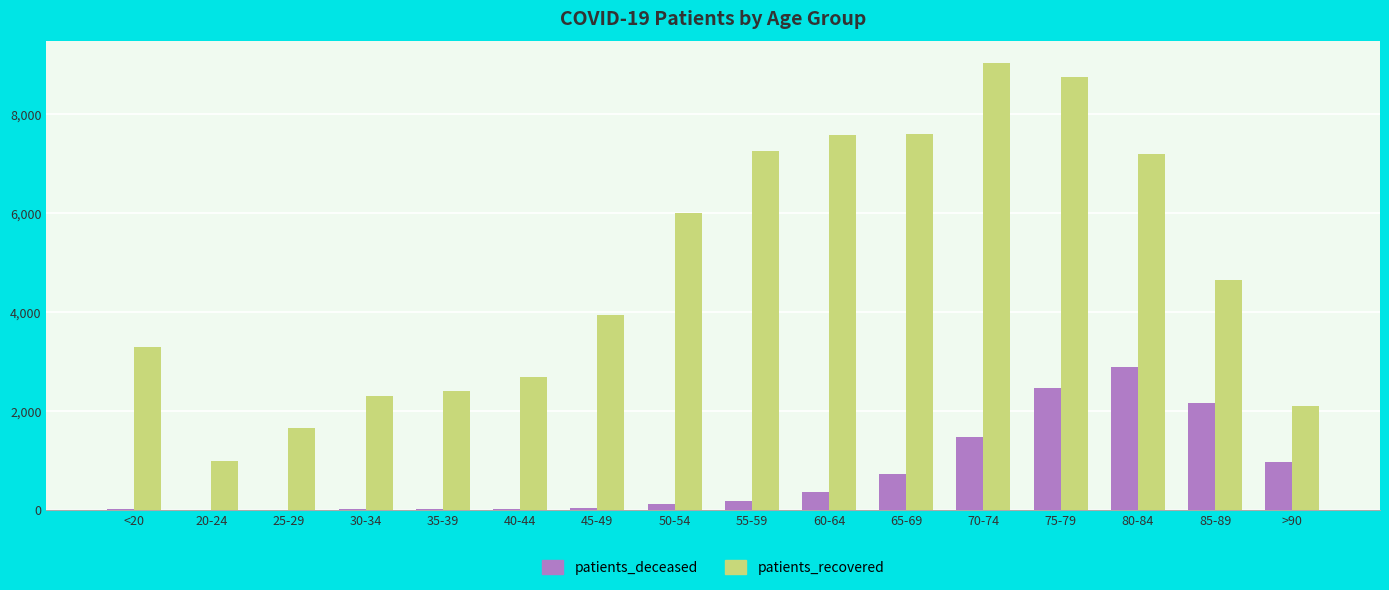

Read the patients_deceased value at 70-74.

1459